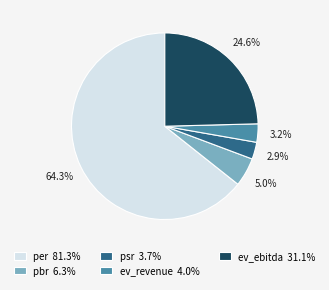

Combined, do pbr and ev_ebitda account for over 50%?

No